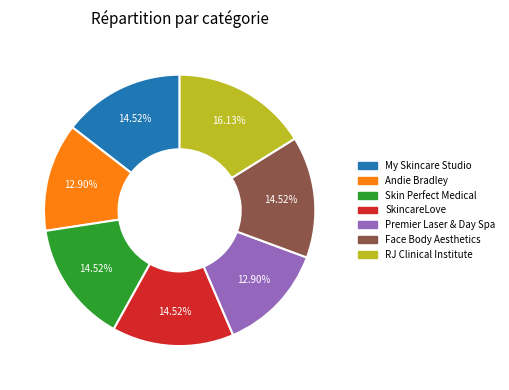

Is there any slice that represents more than half of the pie?

No